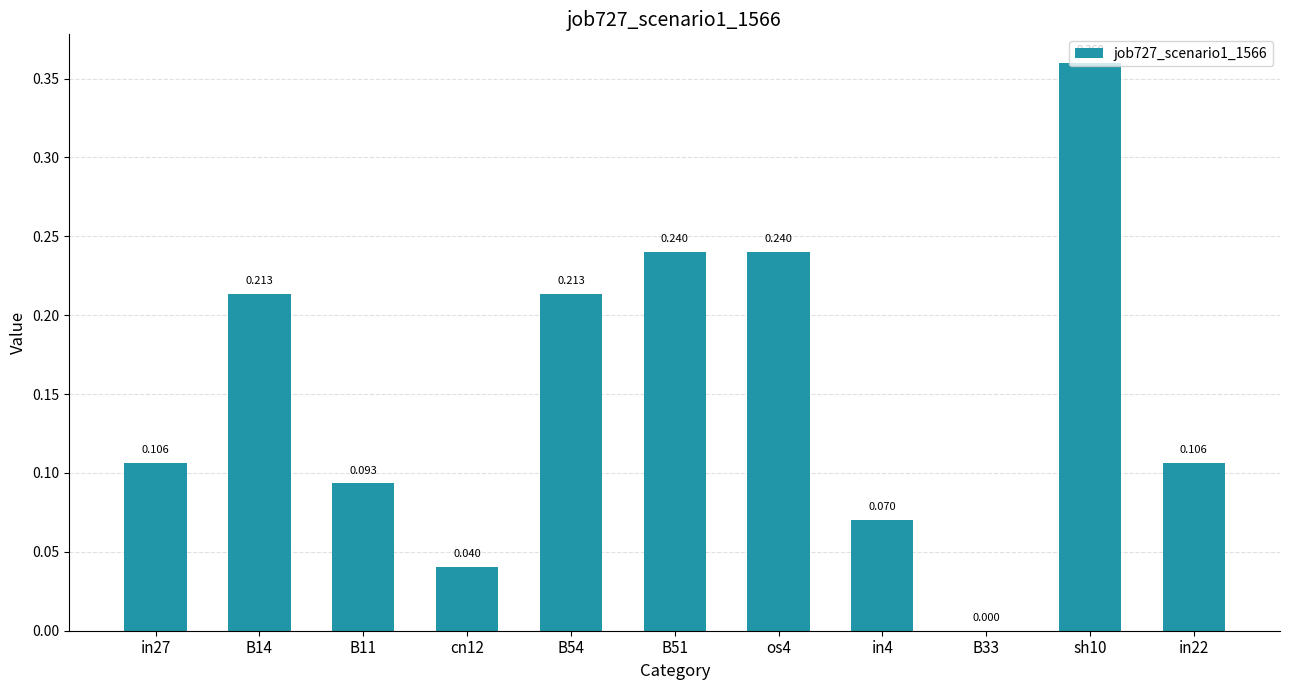

What is the change in value from cn12 to os4?

+0.2